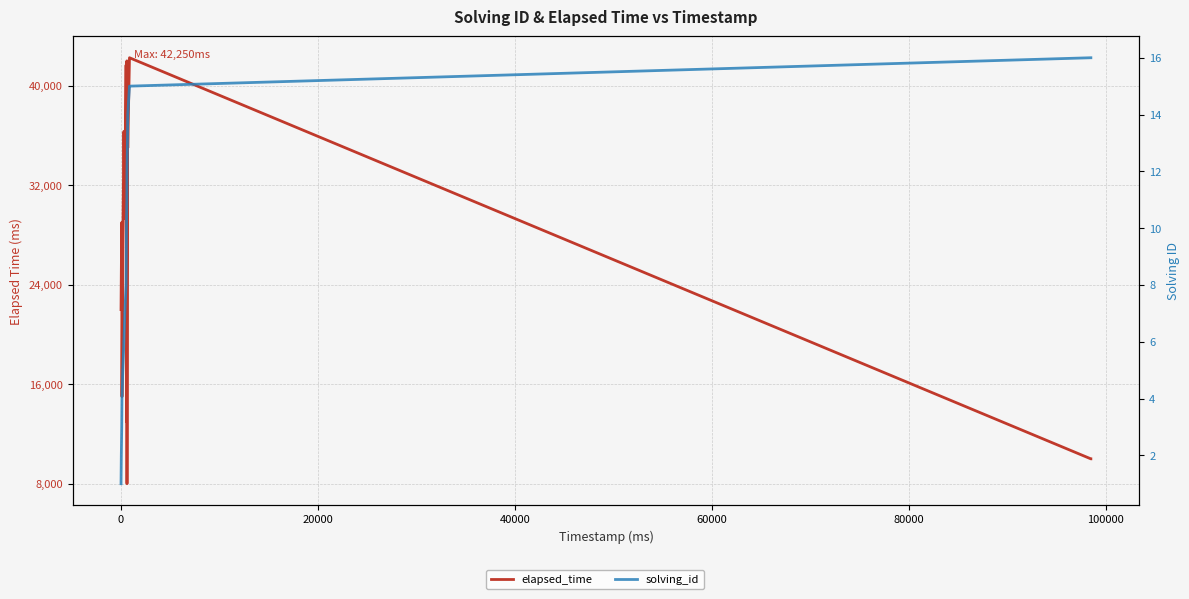

How many values in the solving_id series are below 8?

13